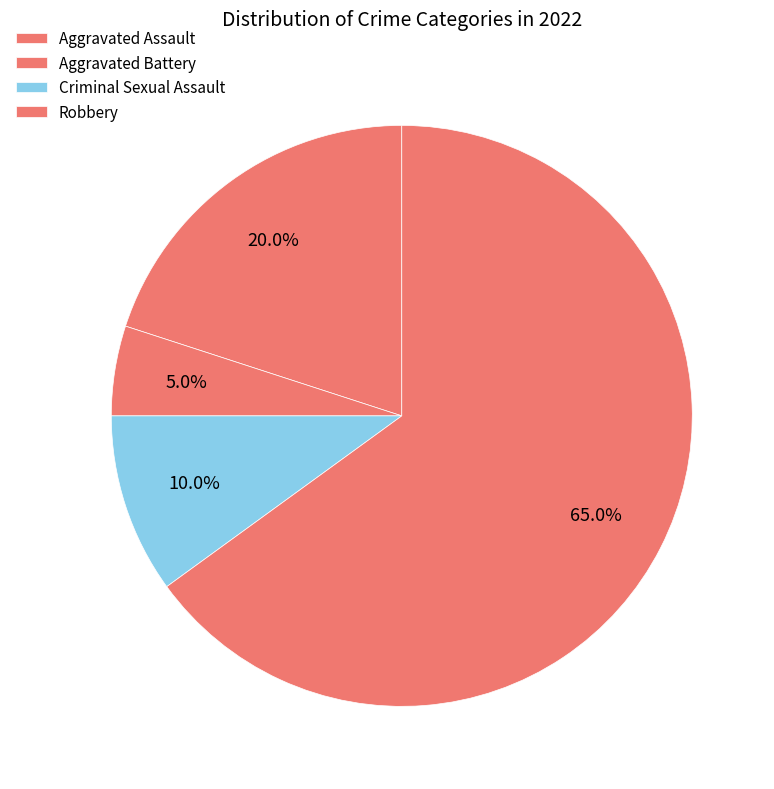

How many slices are in this pie chart?

4